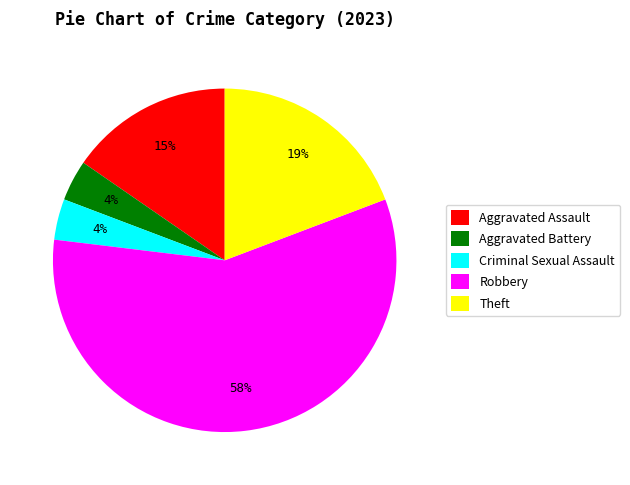

Which has a higher value, Robbery or Aggravated Battery?

Robbery